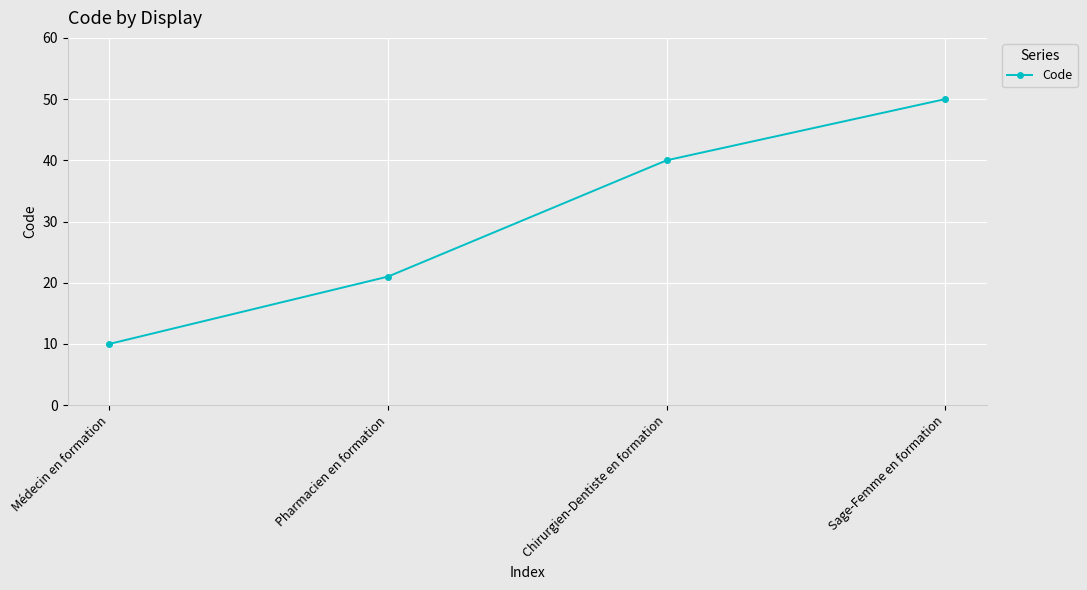

How many distinct data groups are displayed?

1